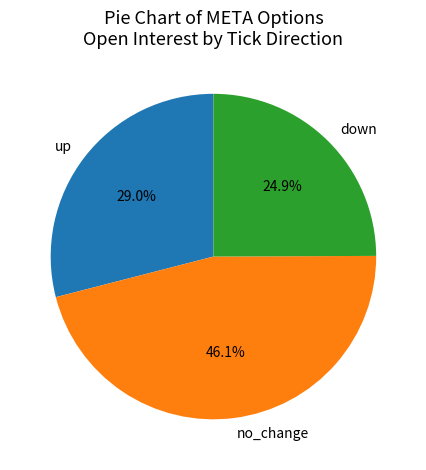

Does up represent more than half of the total?

No